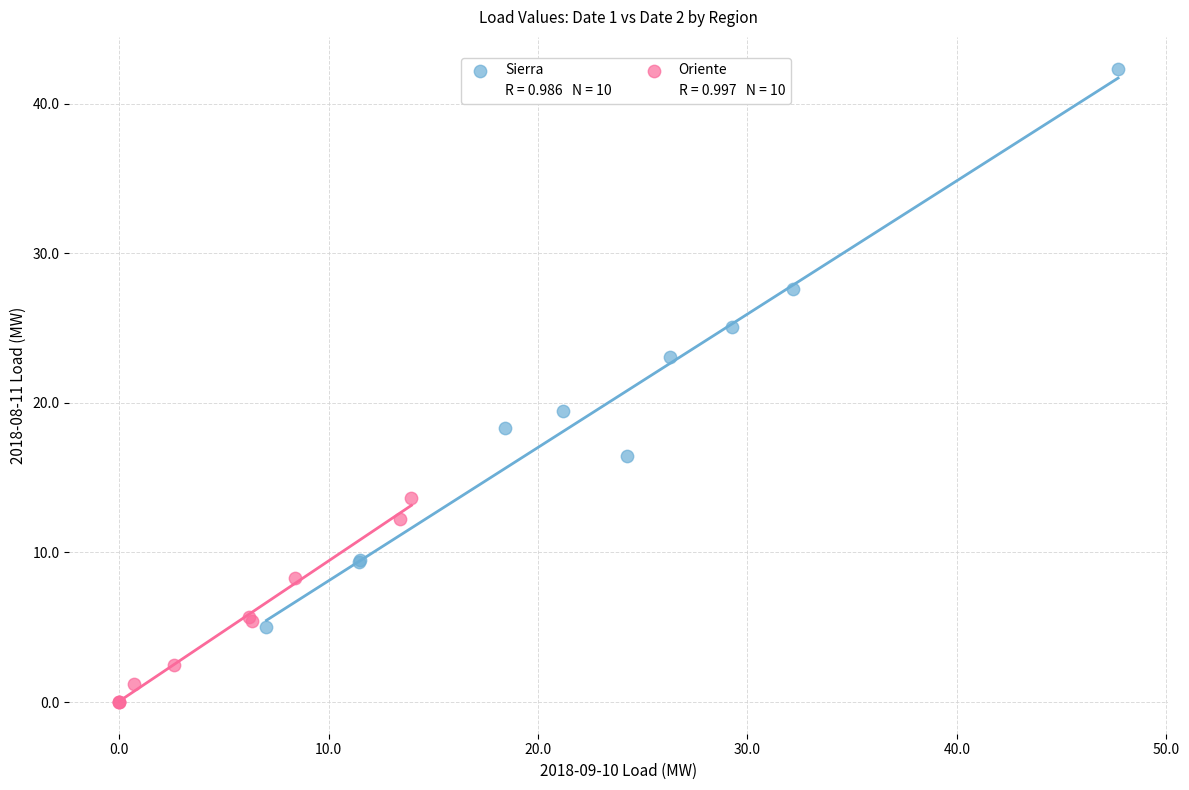

Which series has the largest Y range (max minus min)?

Sierra